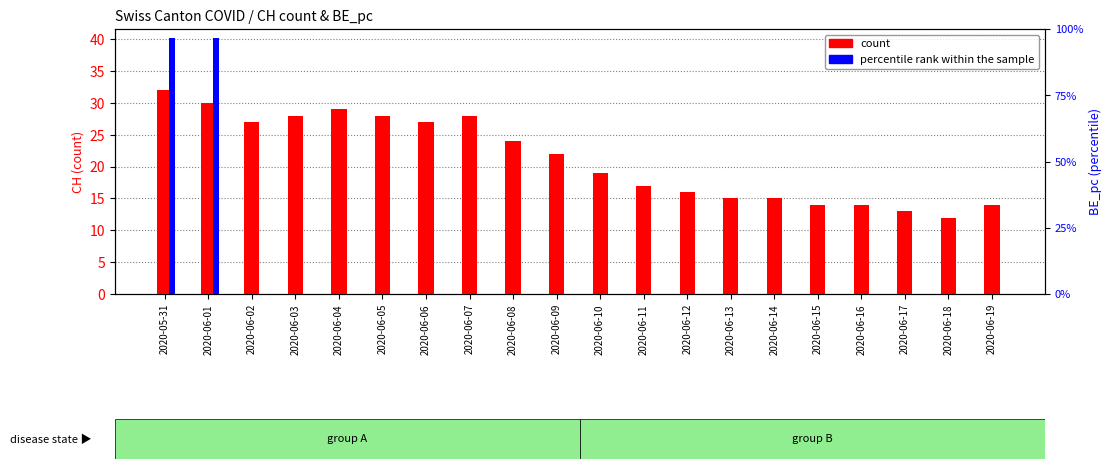

What is the difference between the highest and lowest values at 2020-06-06?

27.0